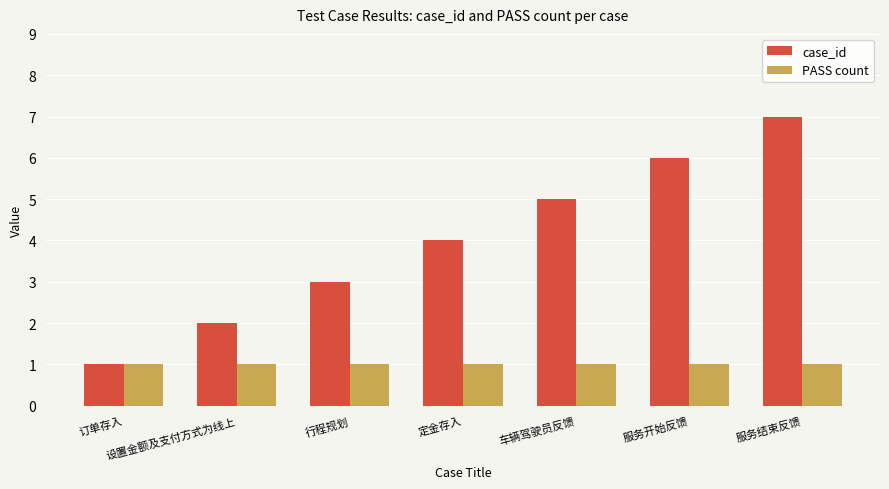

What position from the left is 订单存入?

1